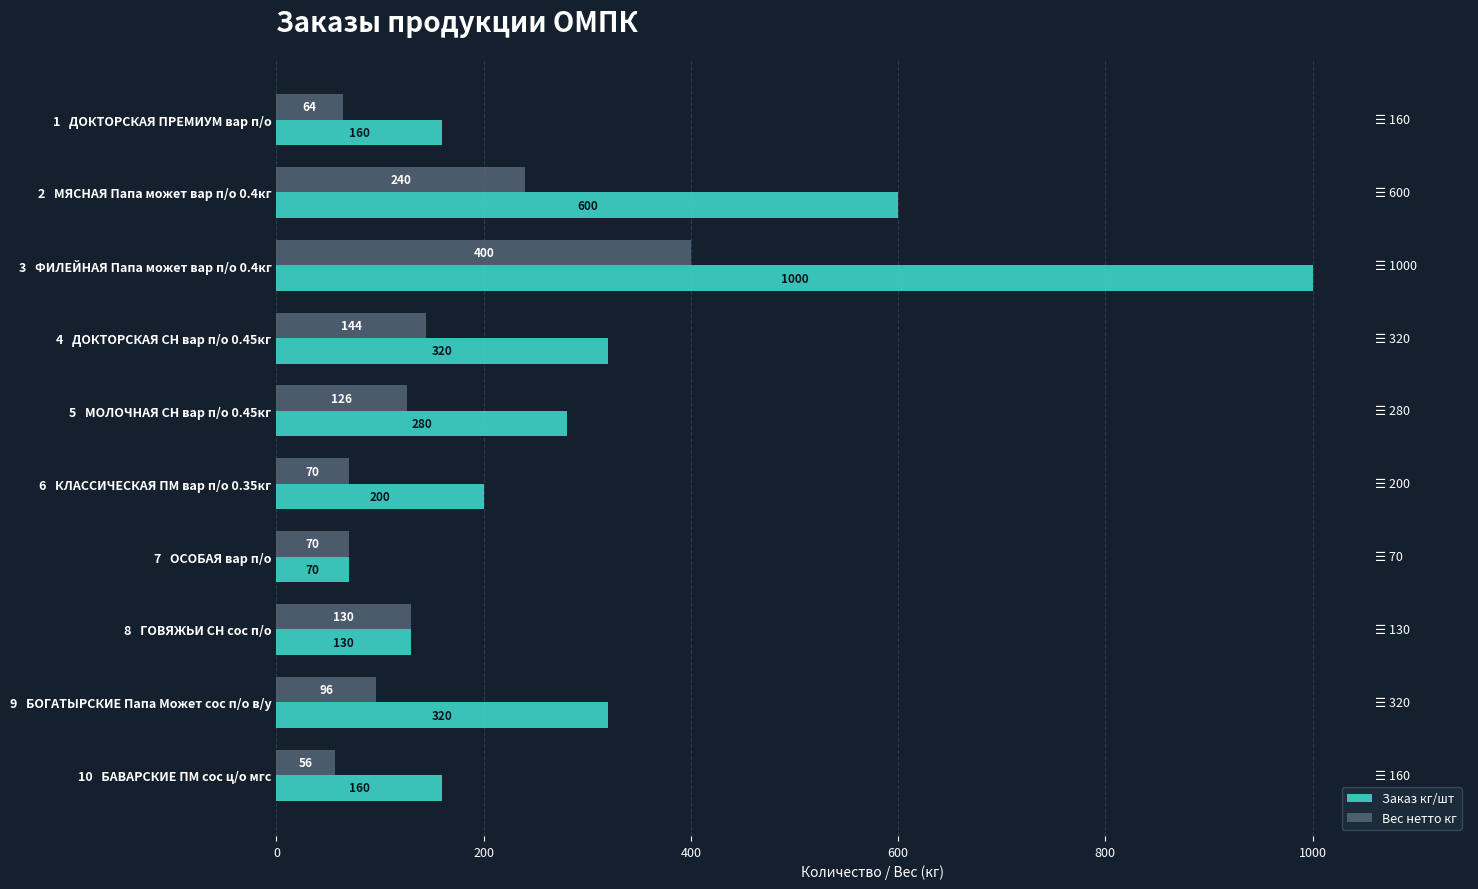

True or false: Вес нетто кг has a value of 240 at 2   МЯСНАЯ Папа может вар п/о 0.4кг.

True